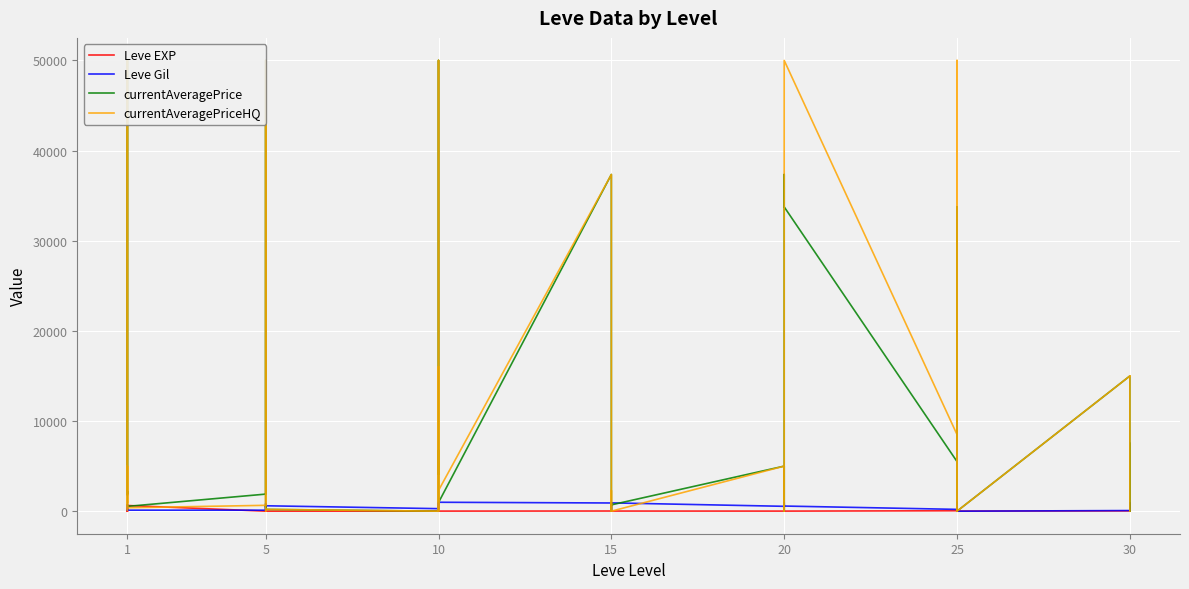

What is the average value of the Leve Gil series?

496